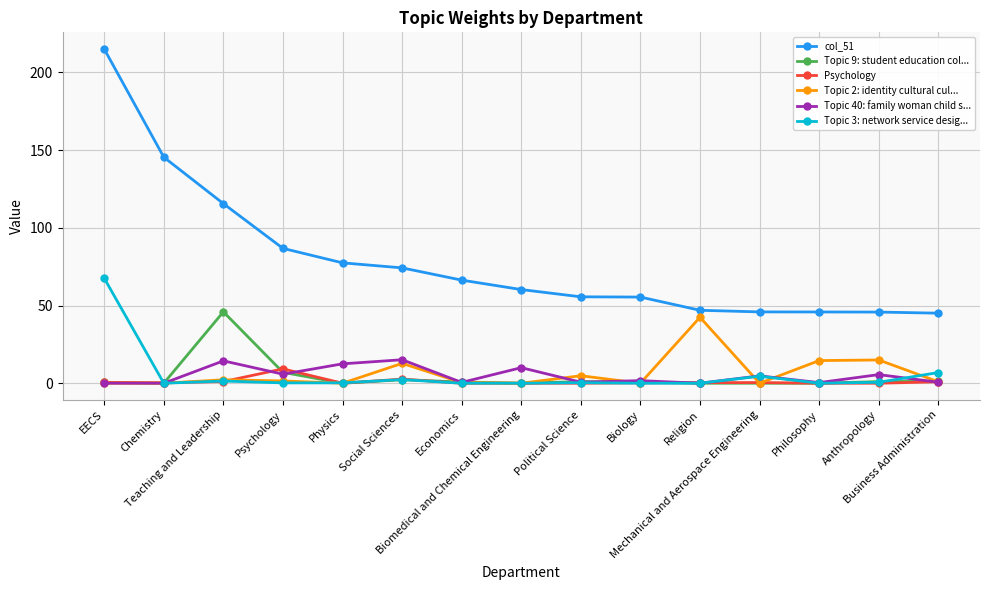

The Psychology series shows 0.9 at Business Administration. True or false?

True